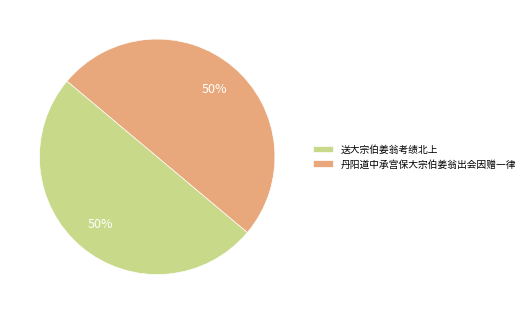

True or false: 送大宗伯姜翁考绩北上 accounts for 50% of the total.

True